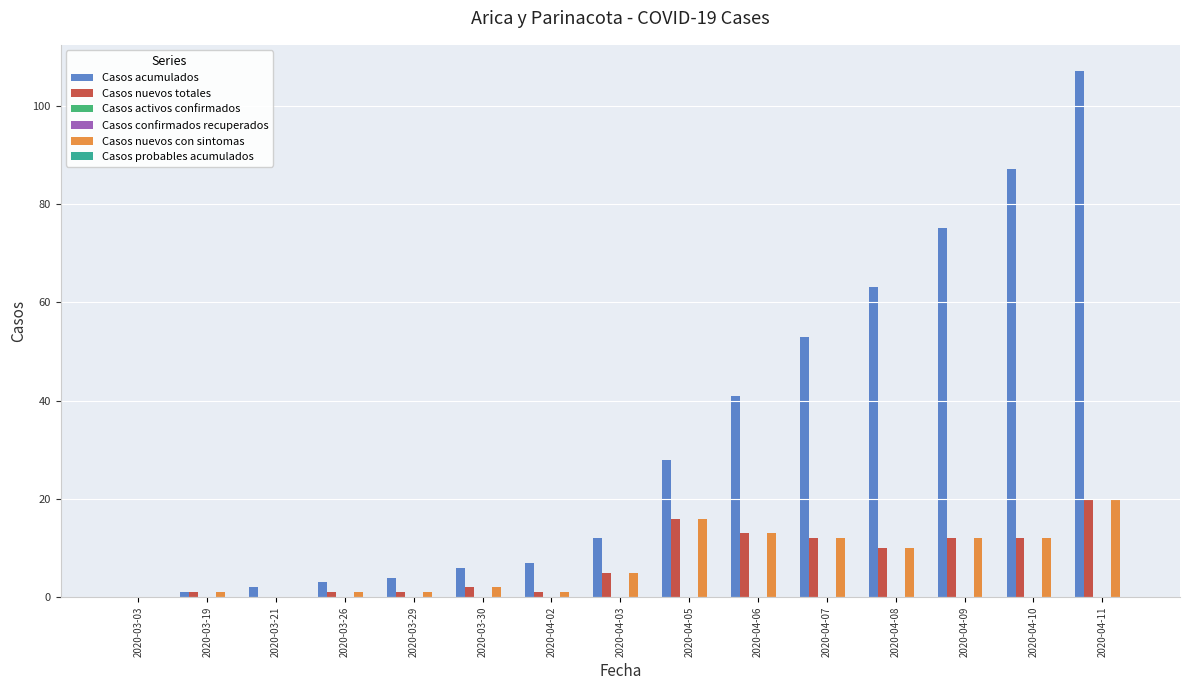

Where does the Casos nuevos con sintomas series first go above 5?

2020-04-05